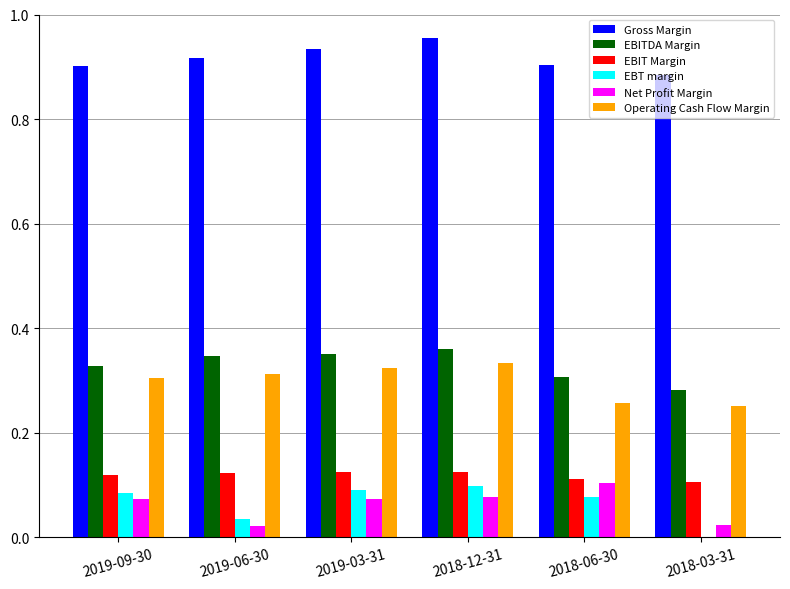

Which series has the largest total across all categories?

Gross Margin